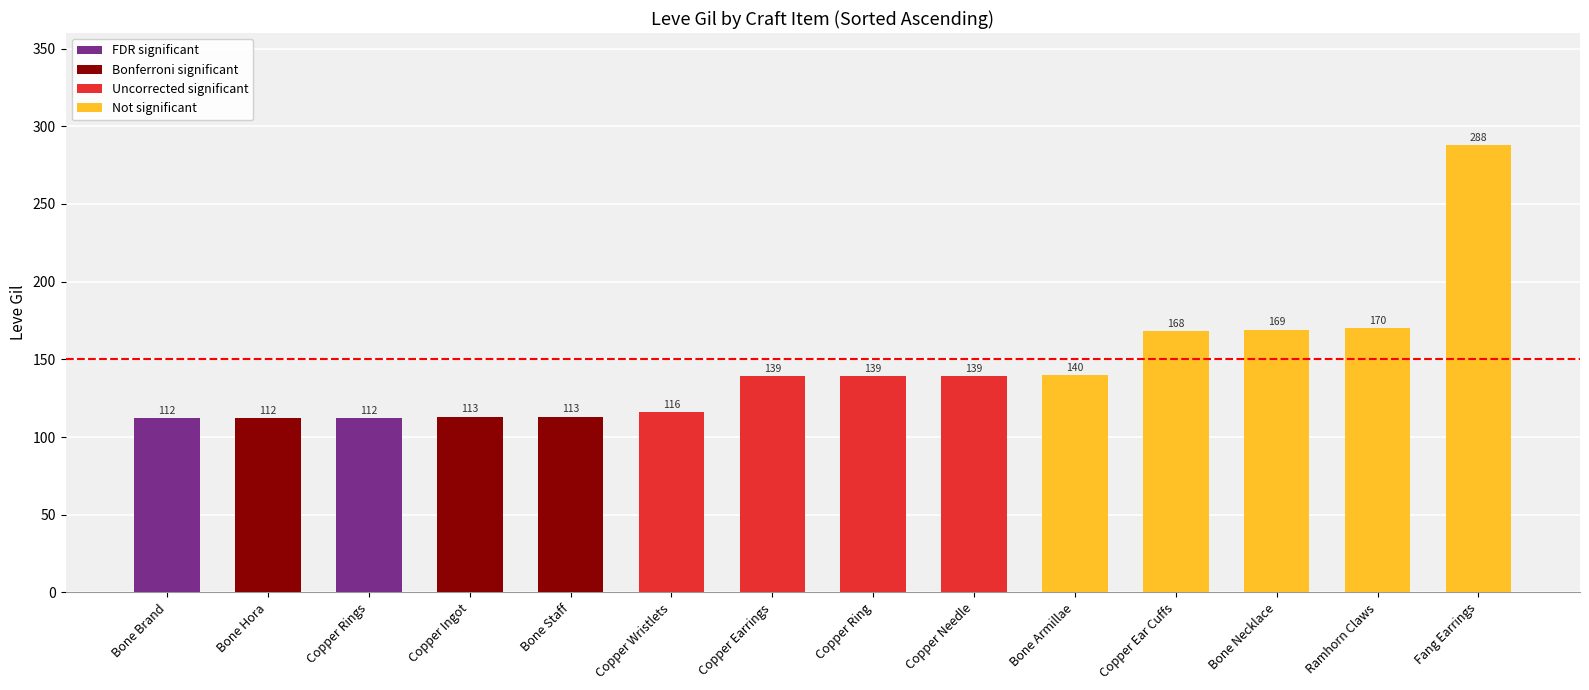

Where is the data nearest to the value 200?

Ramhorn Claws